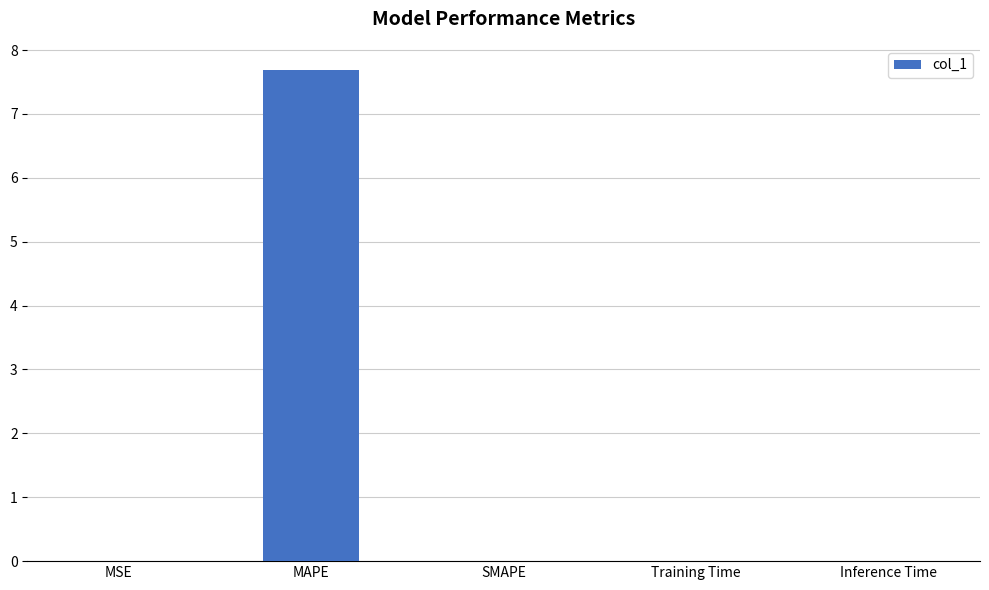

Which has a higher value, MAPE or Inference Time?

MAPE